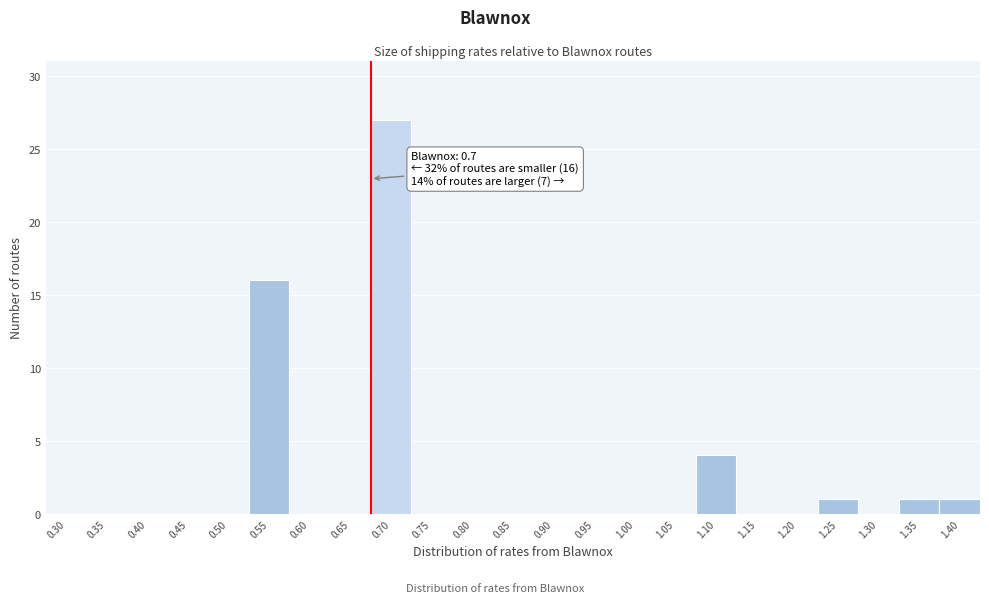

Reading left to right, what are all the values shown in this chart?

0.30=0	0.35=0	0.40=0	0.45=0	0.50=0	0.55=16	0.60=0	0.65=0	0.70=27	0.75=0	0.80=0	0.85=0	0.90=0	0.95=0	1.00=0	1.05=0	1.10=4	1.15=0	1.20=0	1.25=1	1.30=0	1.35=1	1.40=1